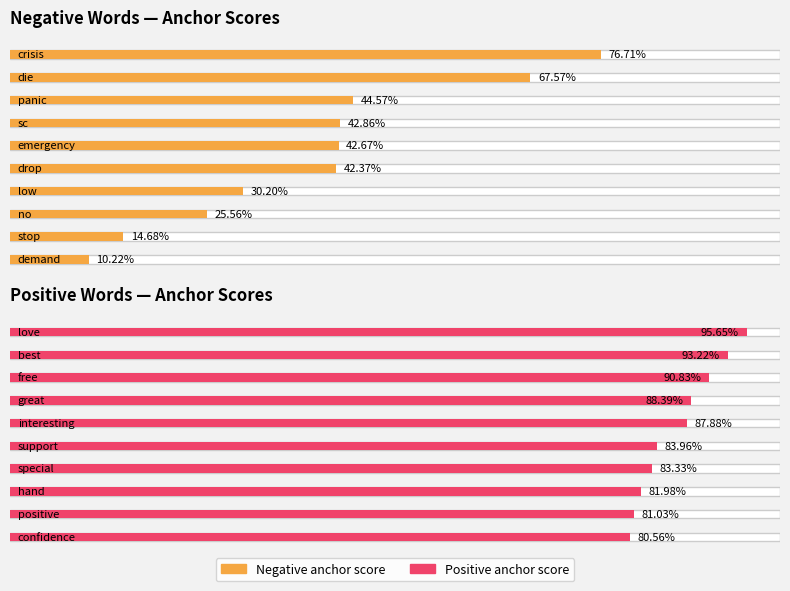

True or false: positive anchor score has a value of 0.4 at low/special.

False